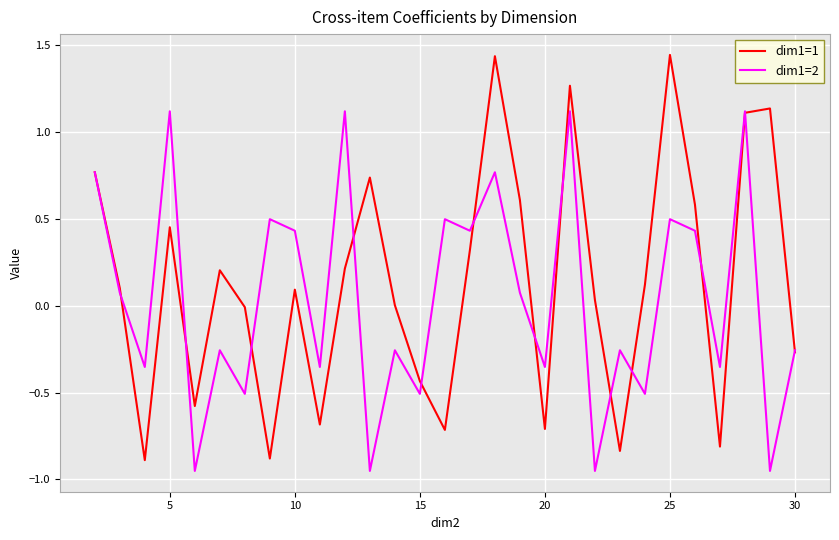

Which series has the largest range (max minus min)?

dim1=1